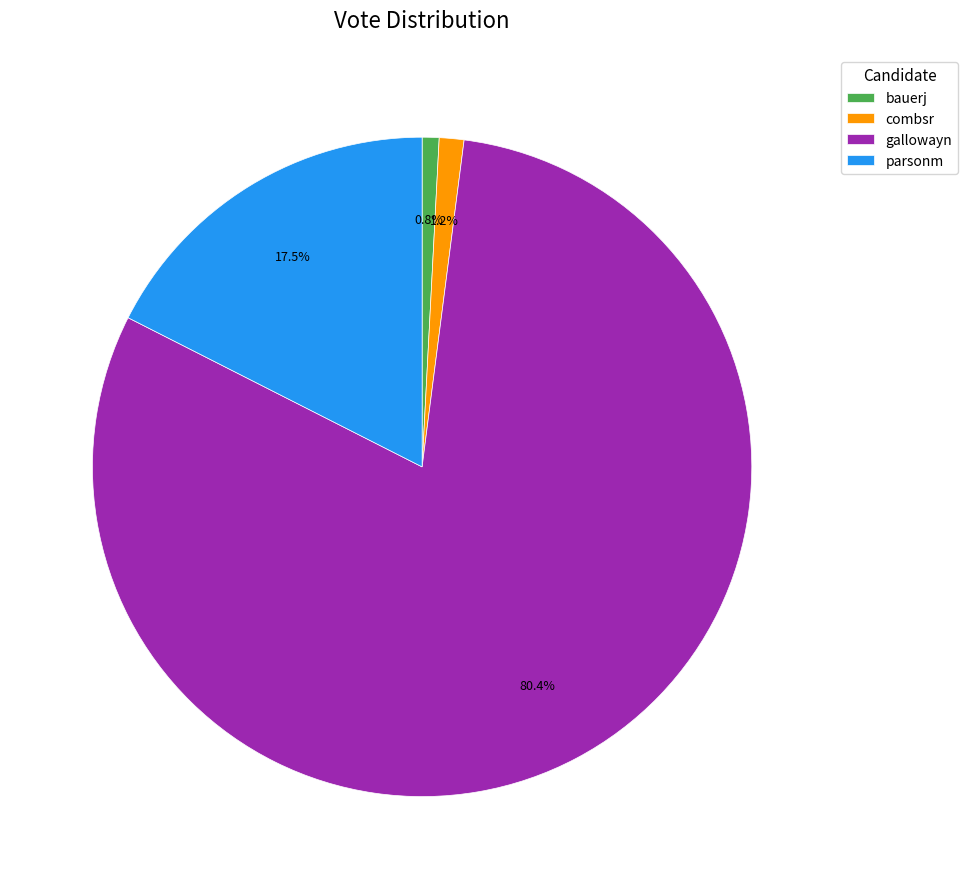

Count the number of slices in the pie.

4